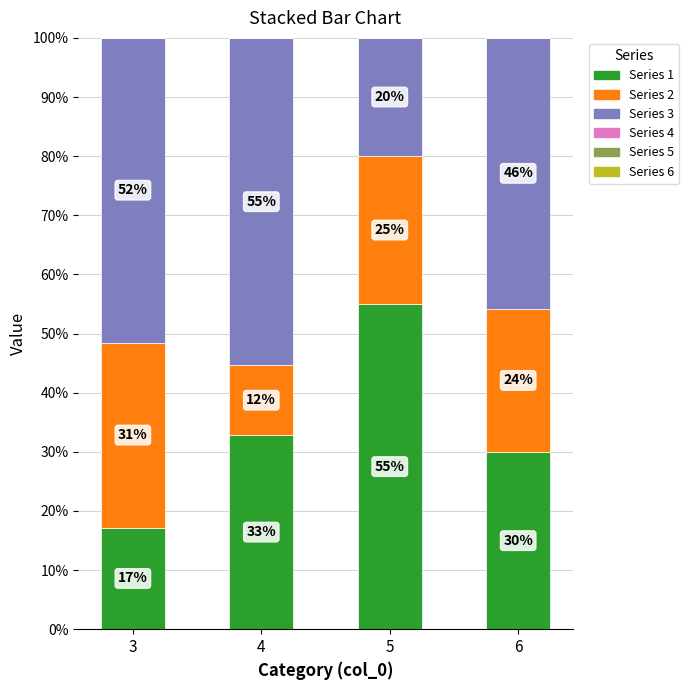

At which label does Series 1 reach its minimum?

3